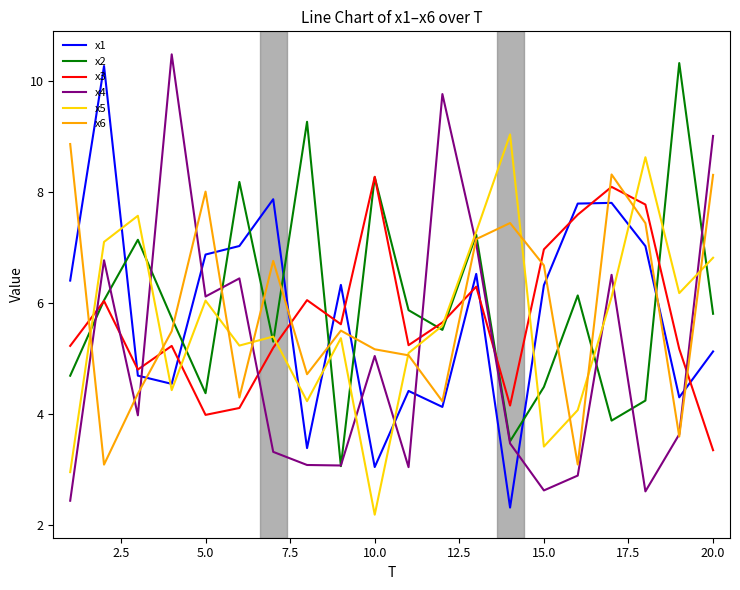

What is the greatest value displayed?

10.5